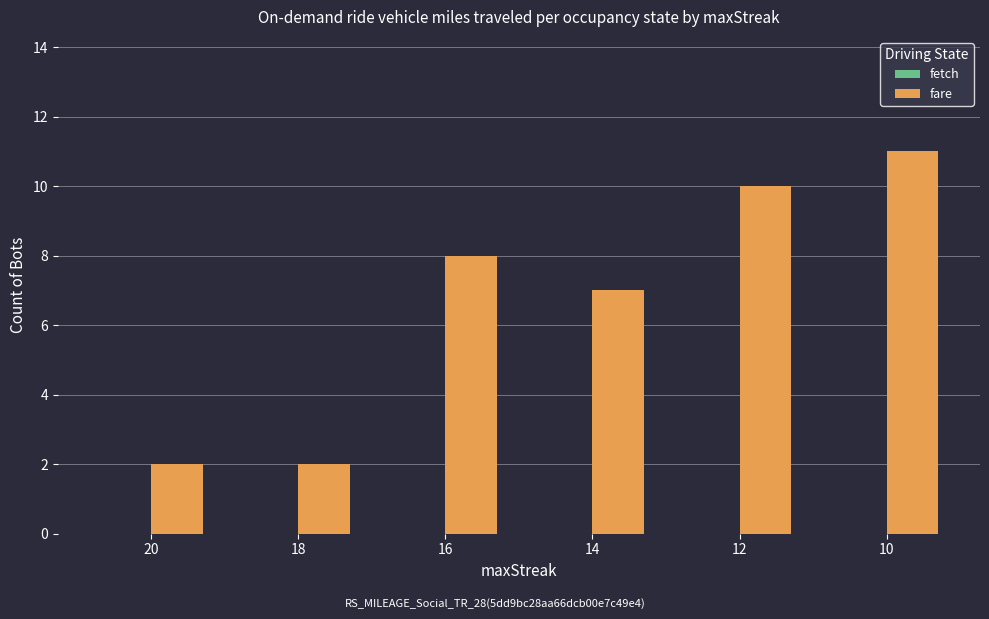

Which label corresponds to the largest value in the chart?

10